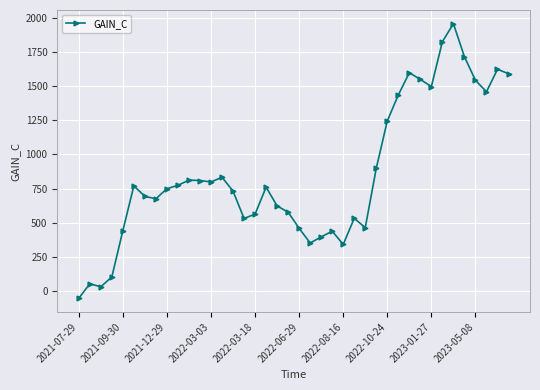

True or false: the data has more than 2 interior local peaks.

True